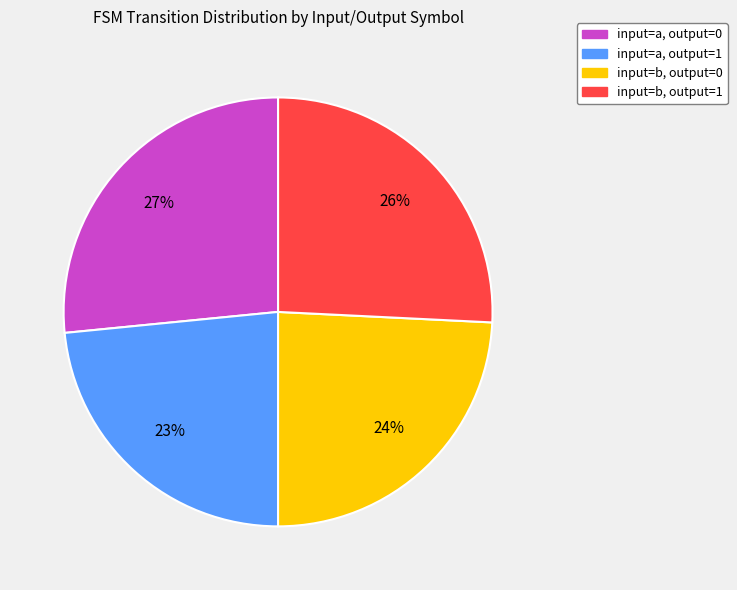

The input=a, output=1 slice represents 33% of the pie. True or false?

False